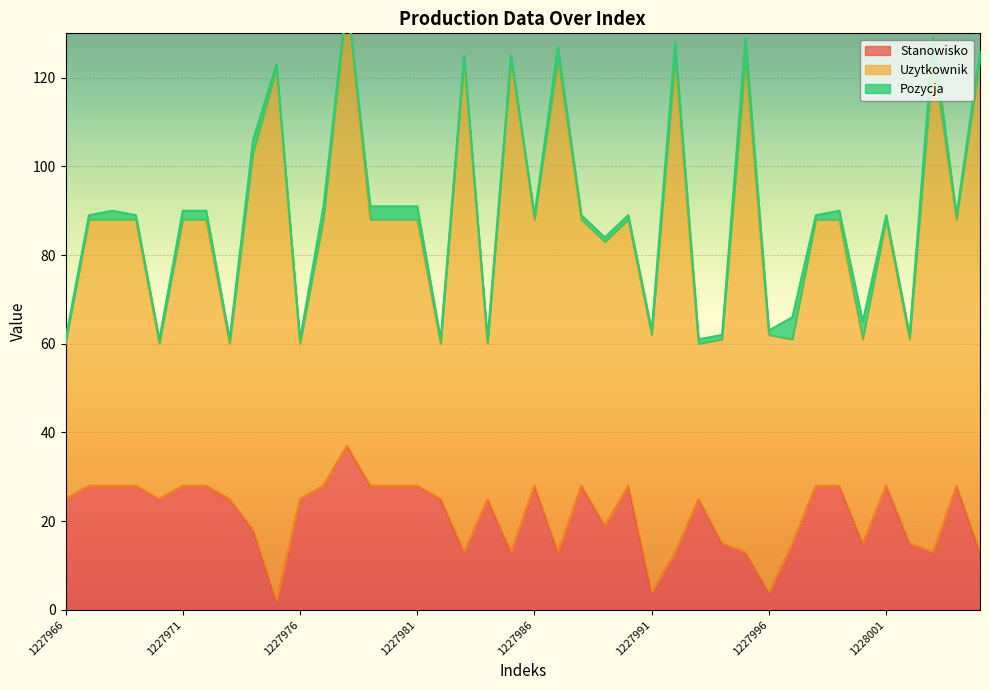

Reading right to left, extract all data points from this chart.

Stanowisko: 1228005=13	1228004=28	1228003=13	1228002=15	1228001=28	1228000=15	1227999=28	1227998=28	1227997=15	1227996=4	1227995=13	1227994=15	1227993=25	1227992=13	1227991=4	1227990=28	1227989=19	1227988=28	1227987=13	1227986=28	1227985=13	1227984=25	1227983=13	1227982=25	1227981=28	1227980=28	1227979=28	1227978=37	1227977=28	1227976=25	1227975=2	1227974=18	1227973=25	1227972=28	1227971=28	1227970=25	1227969=28	1227968=28	1227967=28	1227966=25
Uzytkownik: 1228005=111	1228004=60	1228003=111	1228002=46	1228001=60	1228000=46	1227999=60	1227998=60	1227997=46	1227996=58	1227995=111	1227994=46	1227993=35	1227992=111	1227991=58	1227990=60	1227989=64	1227988=60	1227987=111	1227986=60	1227985=111	1227984=35	1227983=111	1227982=35	1227981=60	1227980=60	1227979=60	1227978=100	1227977=60	1227976=35	1227975=120	1227974=85	1227973=35	1227972=60	1227971=60	1227970=35	1227969=60	1227968=60	1227967=60	1227966=35
Pozycja: 1228005=2	1228004=1	1228003=5	1228002=1	1228001=1	1228000=4	1227999=2	1227998=1	1227997=5	1227996=1	1227995=5	1227994=1	1227993=1	1227992=4	1227991=1	1227990=1	1227989=1	1227988=1	1227987=3	1227986=1	1227985=1	1227984=1	1227983=1	1227982=1	1227981=3	1227980=3	1227979=3	1227978=1	1227977=3	1227976=1	1227975=1	1227974=3	1227973=1	1227972=2	1227971=2	1227970=1	1227969=1	1227968=2	1227967=1	1227966=1